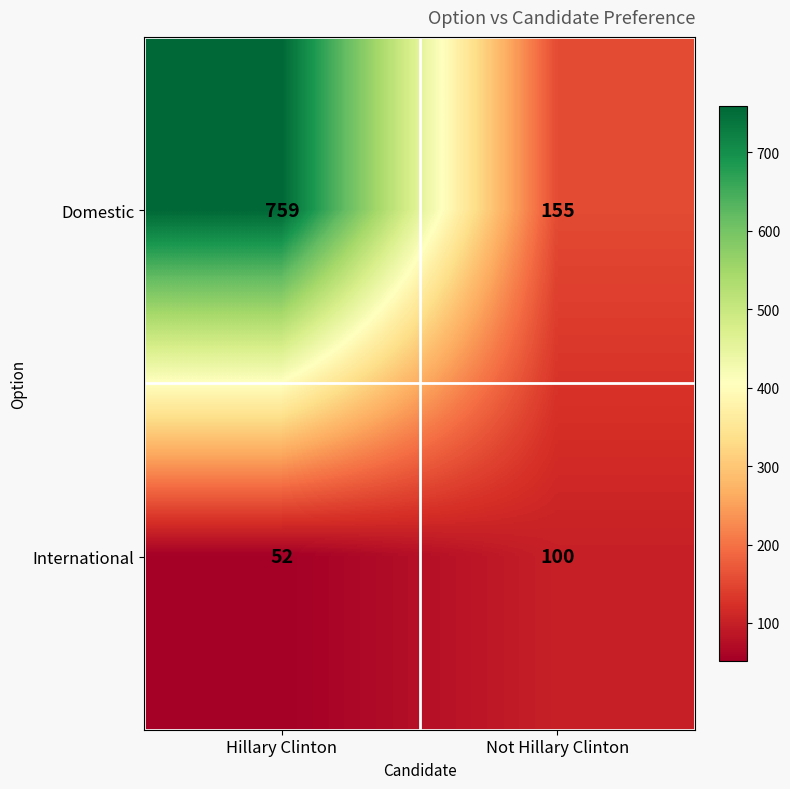

Which series changed the most between Hillary Clinton and Not Hillary Clinton?

Domestic